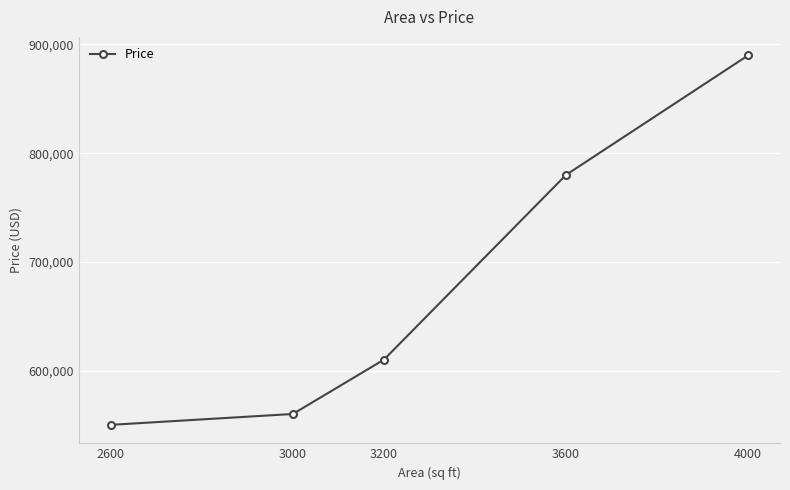

What is the ratio of the value at 3000 to the value at 3600?

0.7